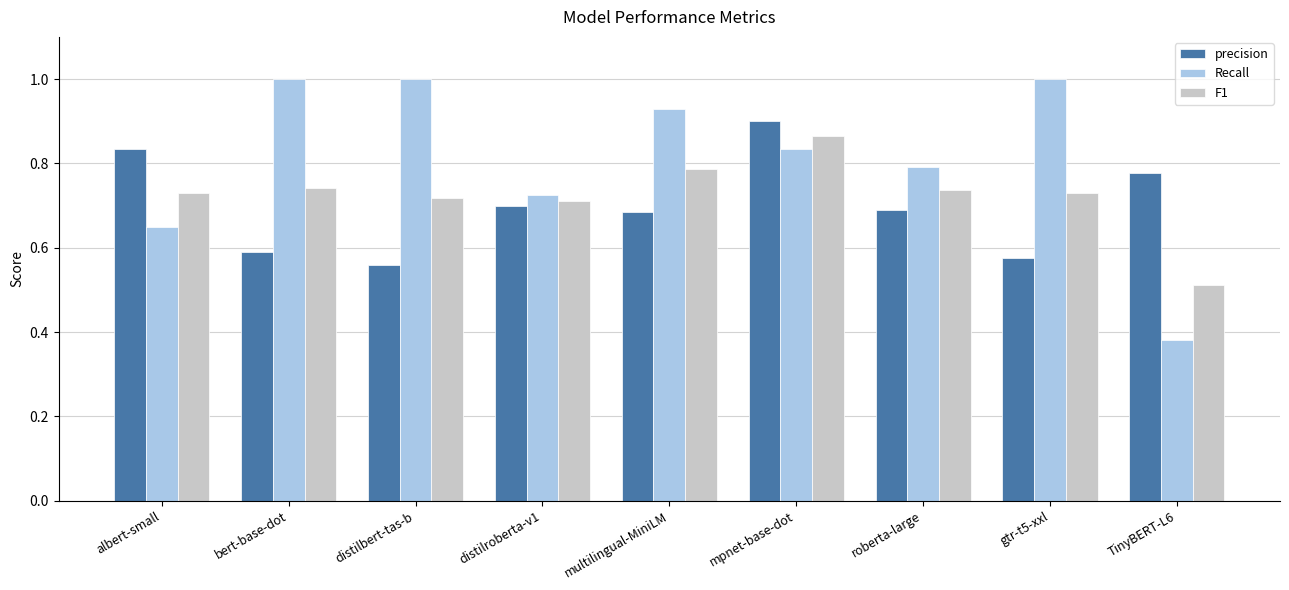

At which category is the sum across all series the highest?

mpnet-base-dot